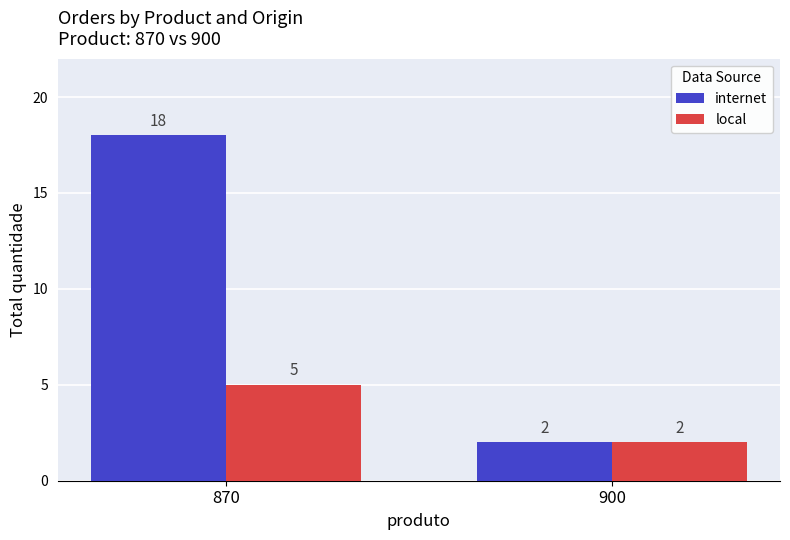

List the series in order of their peak value, lowest first.

local, internet